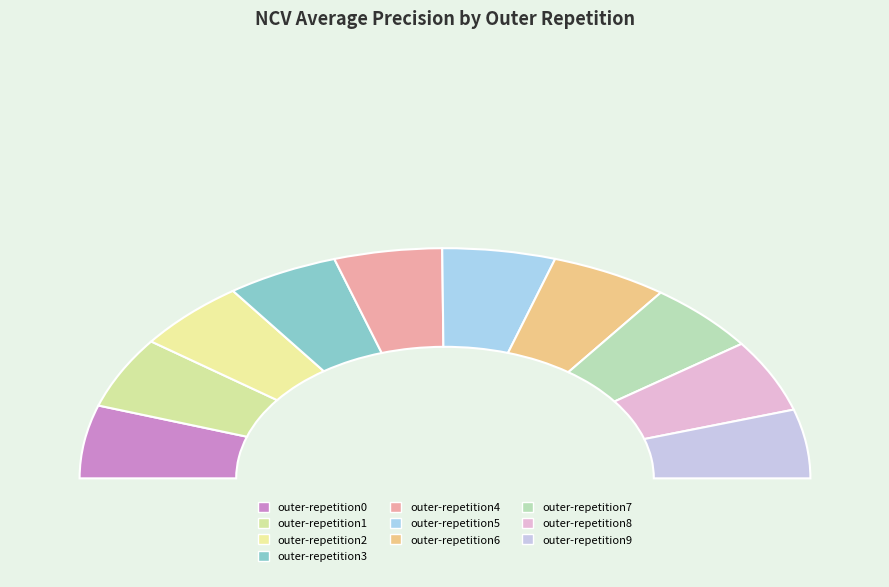

To the nearest percent, what is the difference between the largest and smallest slice percentages?

1%